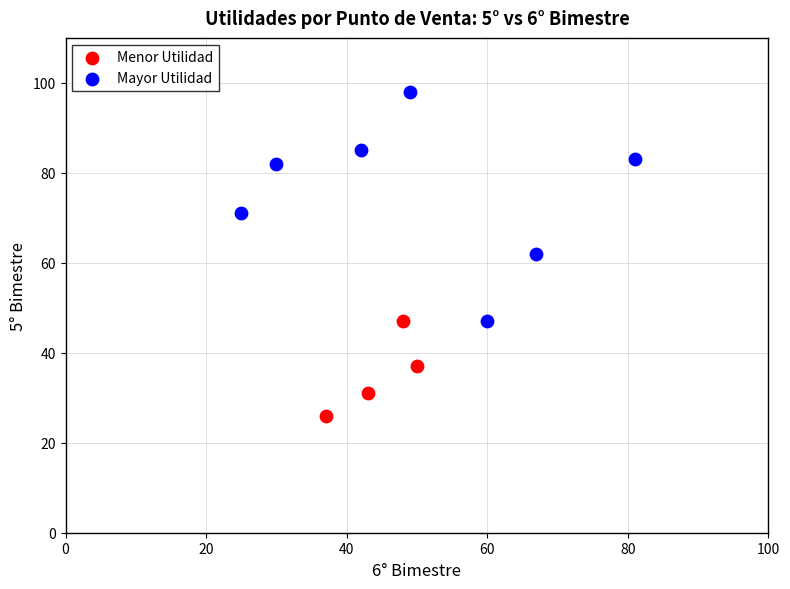

Which series has the widest spread of Y values?

Mayor Utilidad